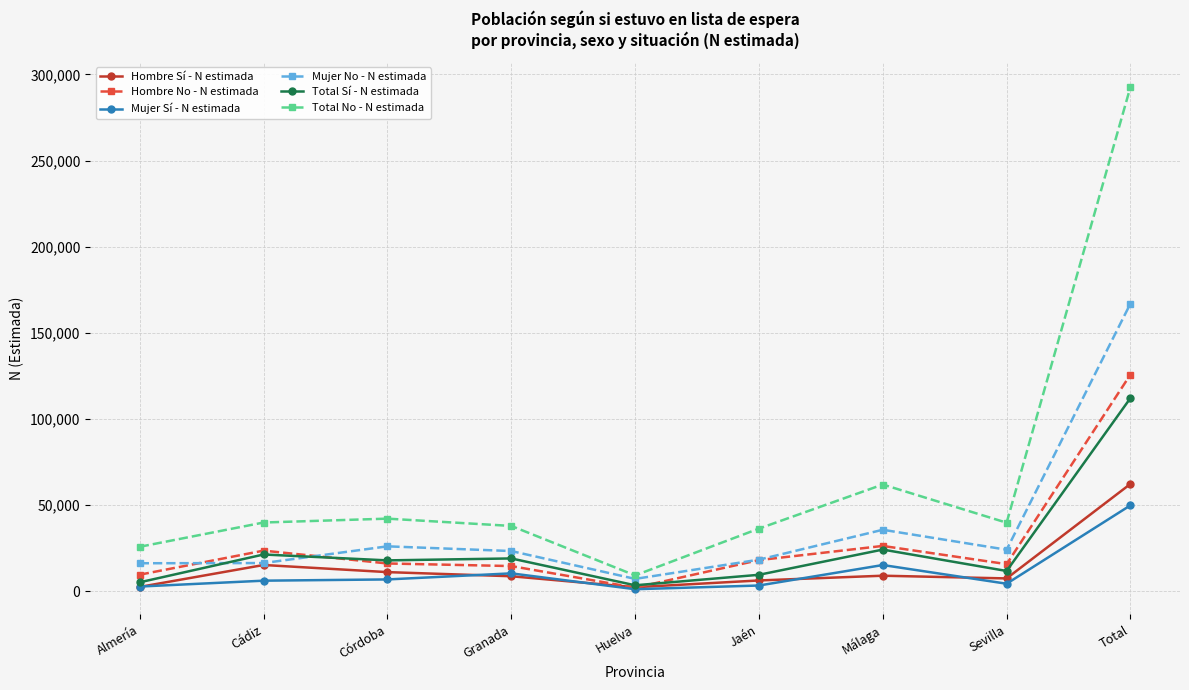

Which label corresponds to the largest value in the chart?

Total